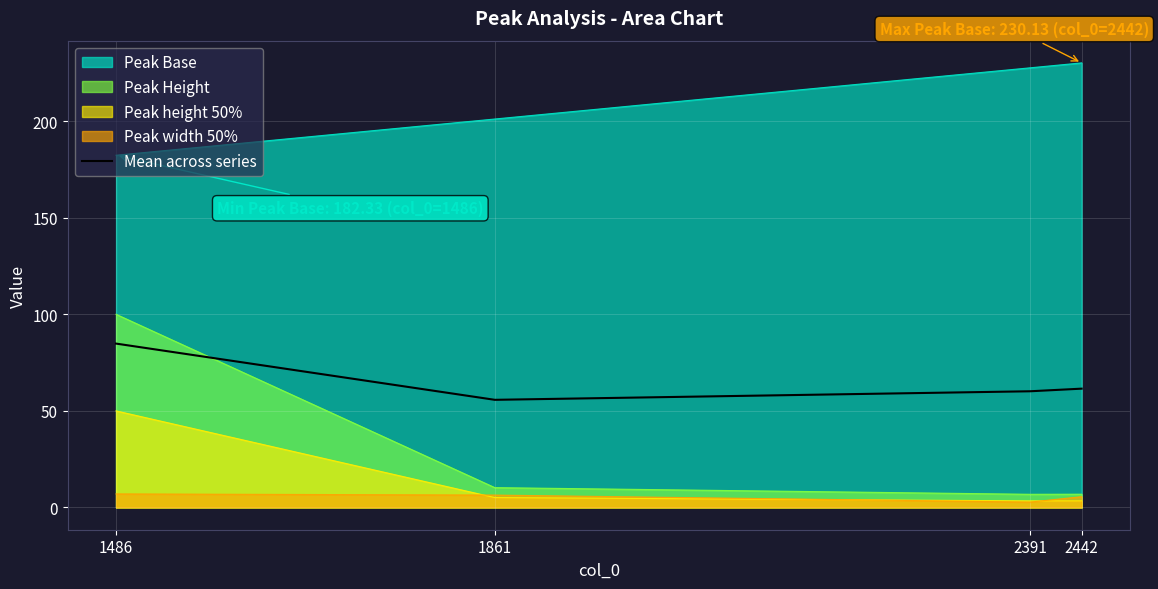

At which category does the data reach its first local valley?

1861